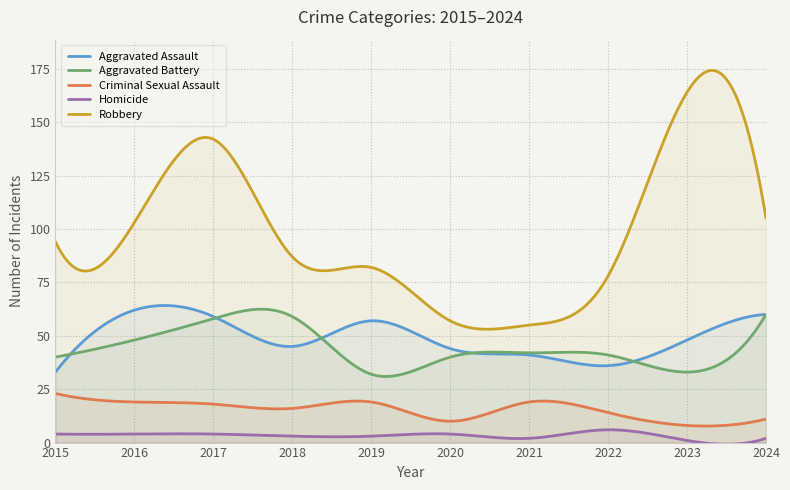

At which category does Homicide reach its first local peak?

2020